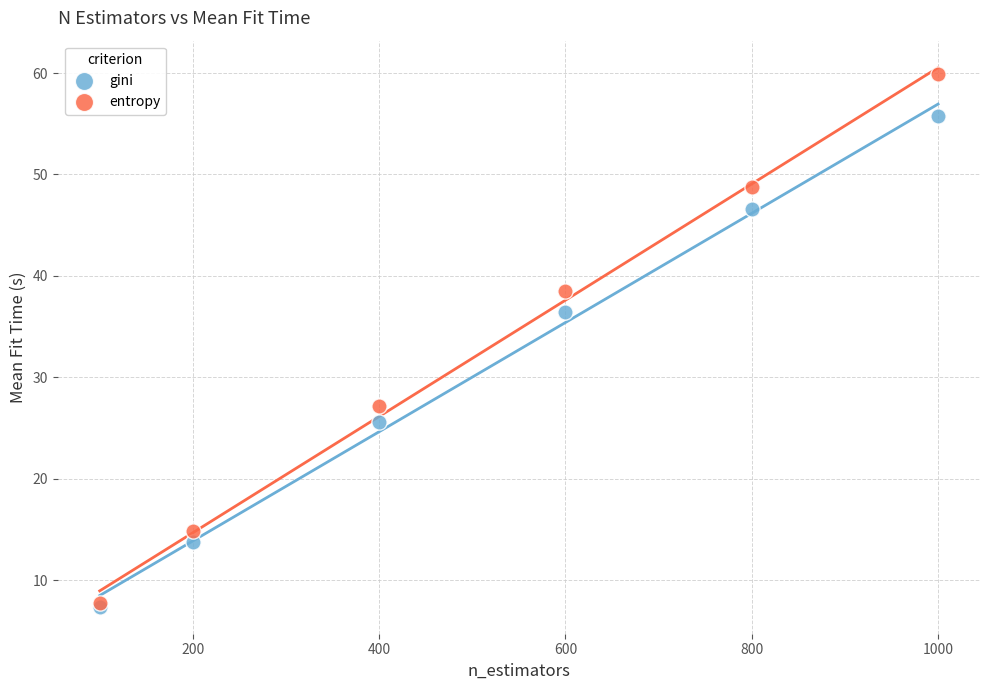

What are all the series names shown in the legend?

gini, entropy